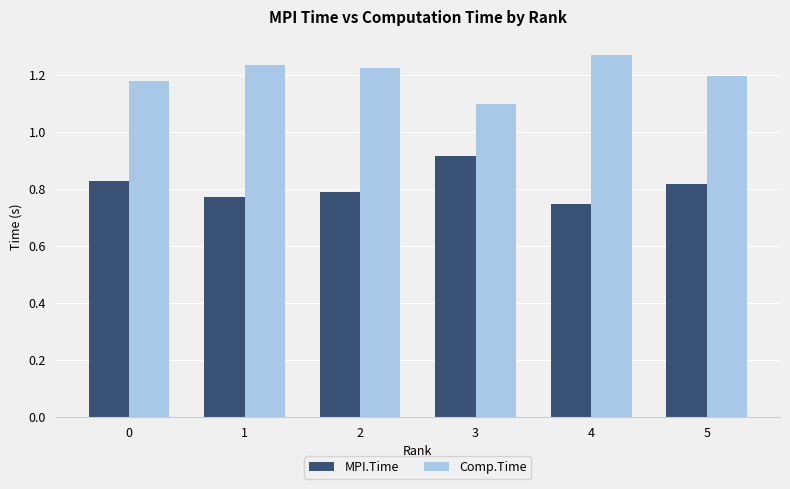

What is the difference between the second highest and second lowest values in the Comp.Time series?

0.1